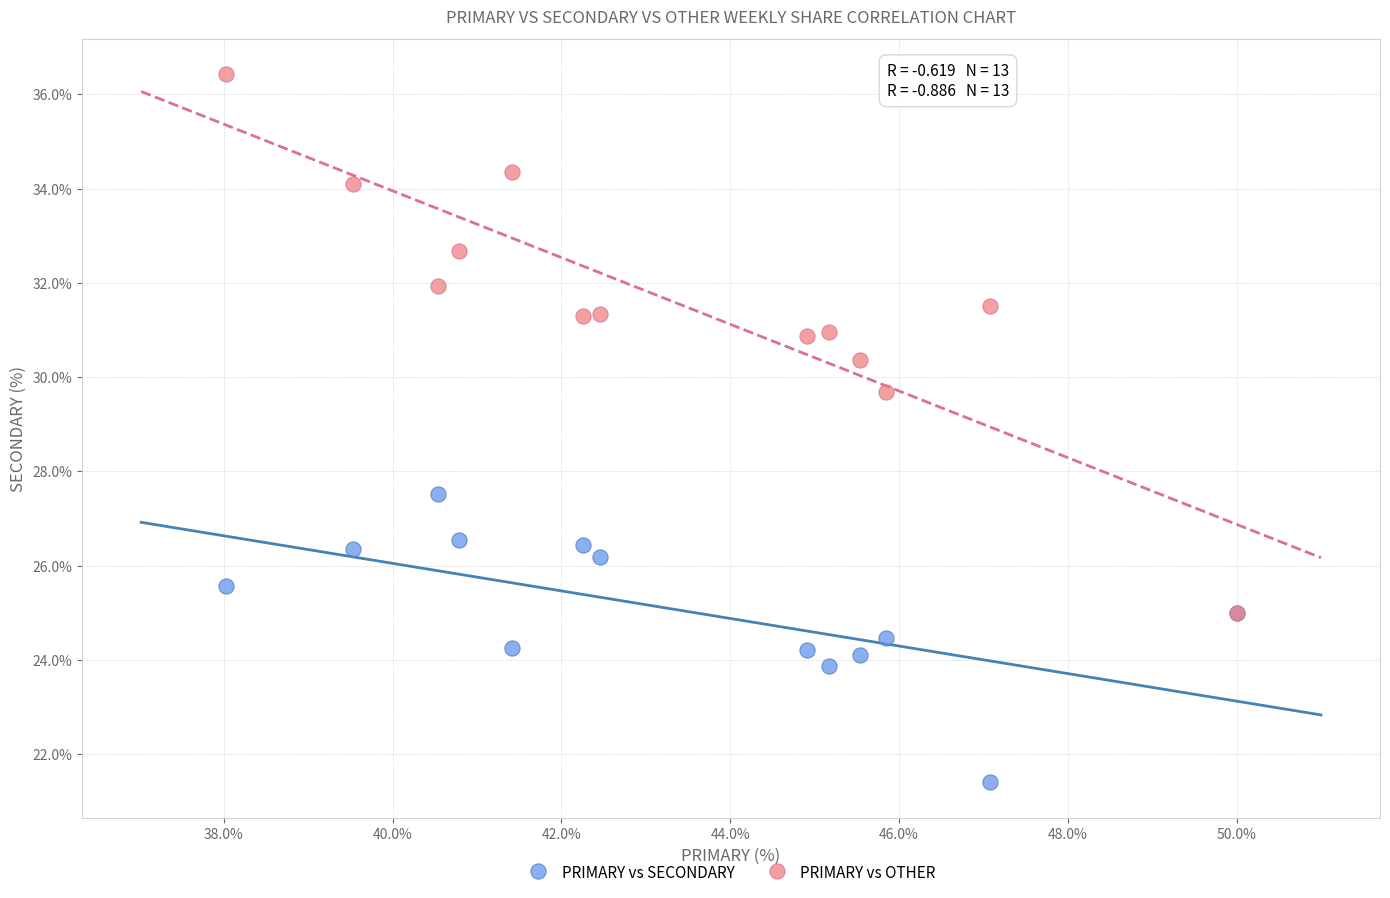

Across all series, what Y value is closest to 28?

27.5